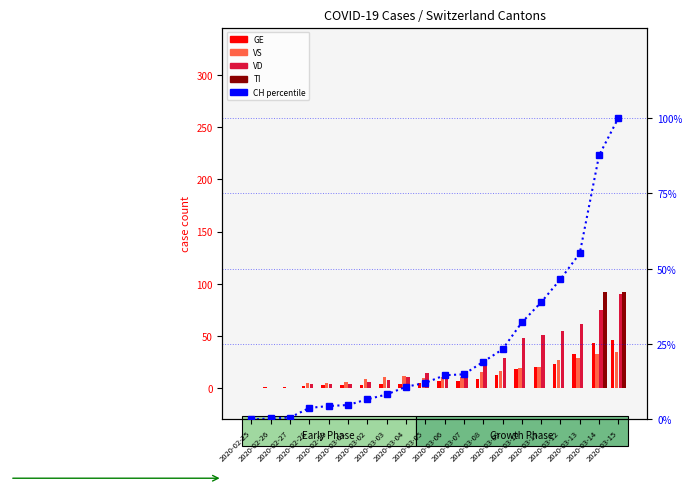

What are all the series names shown in the legend?

GE, VS, VD, TI, CH (percentile)